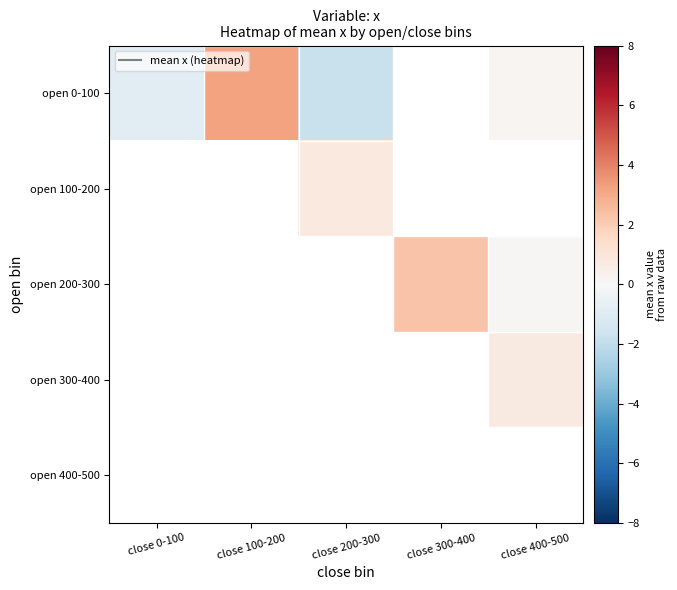

Is the value of open 200-300 at close 400-500 greater than the value of open 400-500 at close 200-300?

No